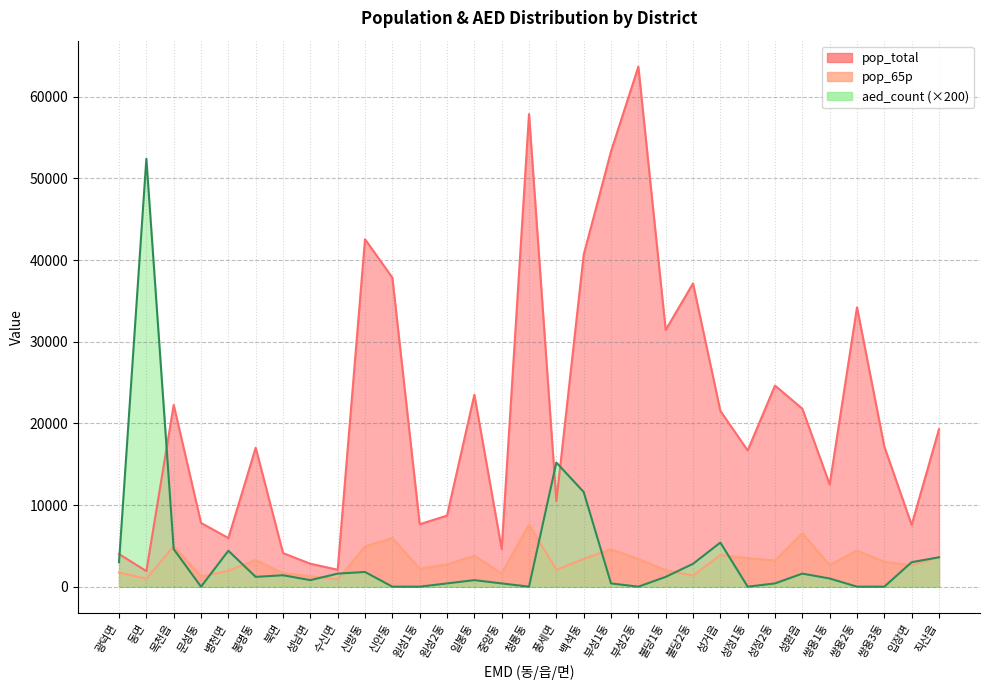

What is the sum of the pop_total values at 북면 and 쌍용3동?

21264